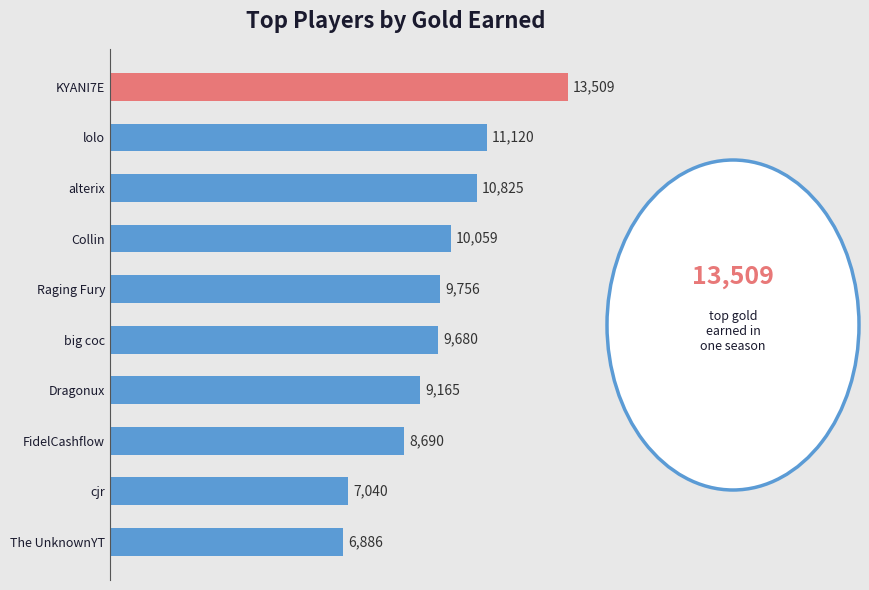

What is the label of the 7th bar from the bottom?

Collin